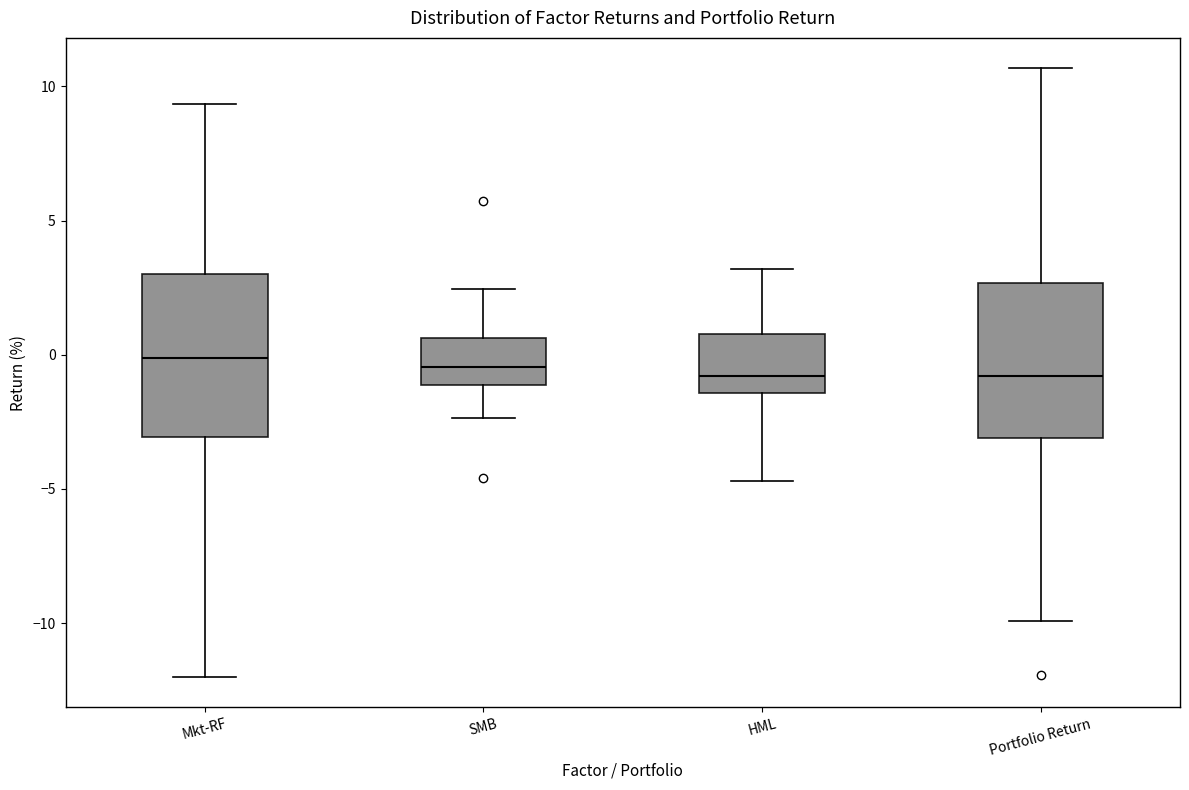

Reading left to right, read every box against the y-axis: the position of its median line, the range the box covers, and the ends of its whiskers. The values are not printed on the chart, so give them approximately, as read against the axis.

Mkt-RF: median 0.0, box -3.0 to 3.0, whiskers -12.0 to 9.5
SMB: median -0.5, box -1.0 to 0.5, whiskers -2.5 to 2.5
HML: median -1.0, box -1.5 to 1.0, whiskers -4.5 to 3.0
Portfolio Return: median -1.0, box -3.0 to 2.5, whiskers -10.0 to 10.5